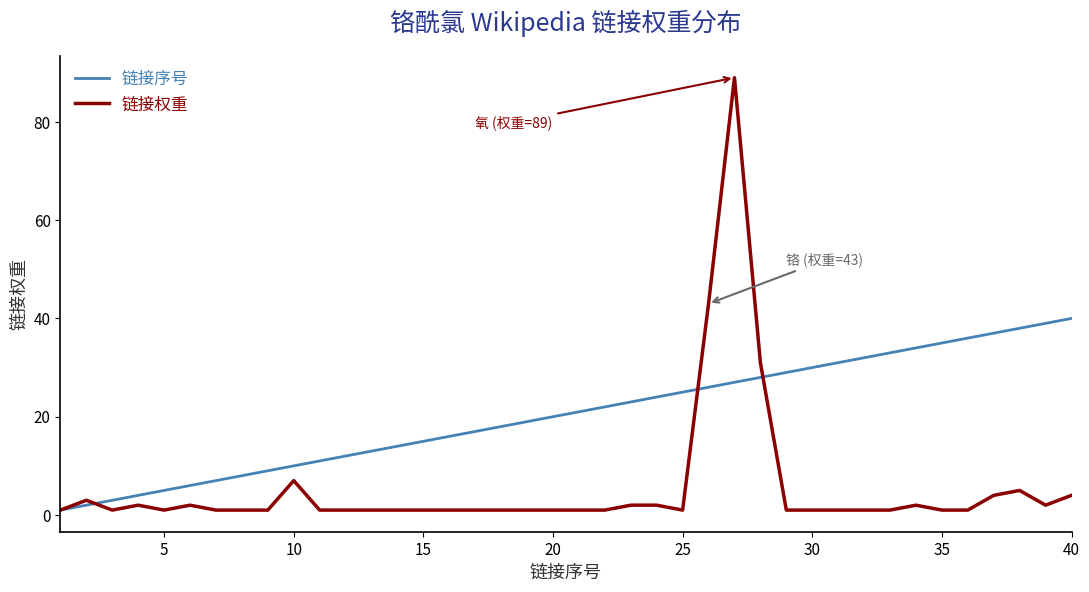

What are all the series names shown in the legend?

链接序号, 链接权重